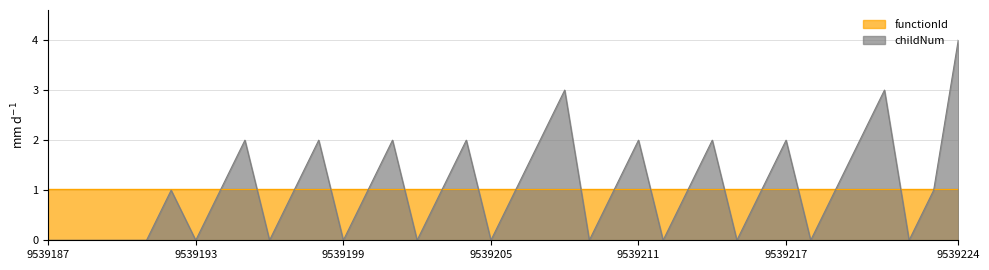

Which category has the lowest value across all series?

9539187